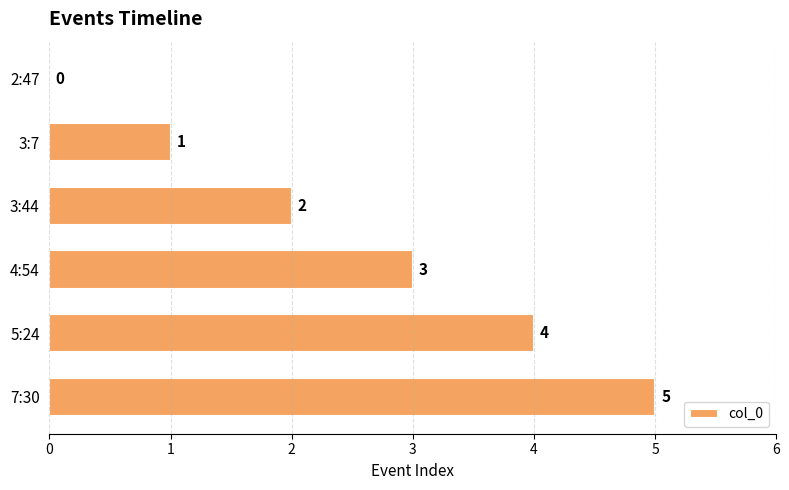

What is the sum of the values at 5:24 and 2:47?

4